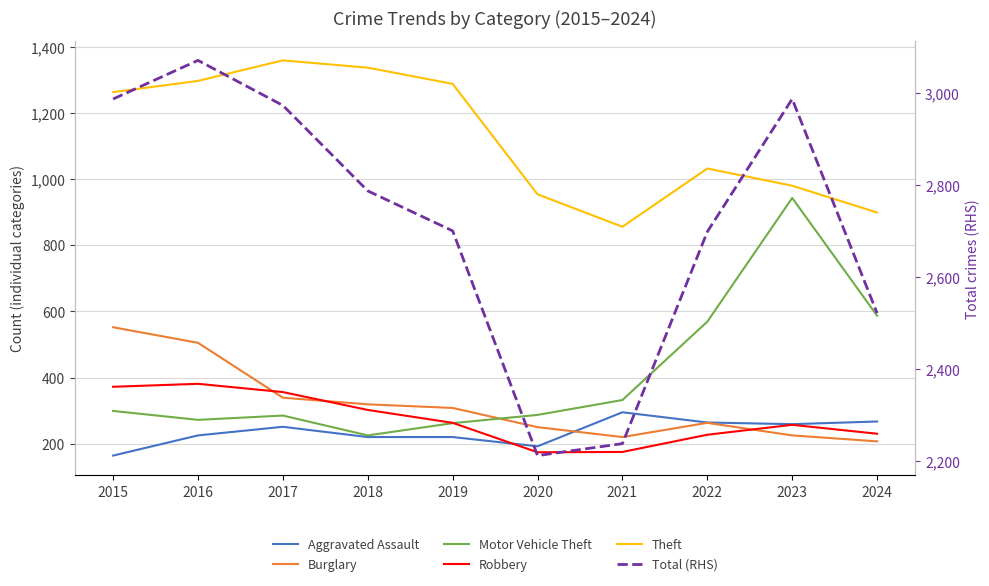

What is the difference between the maximum and minimum values in the Burglary series?

345